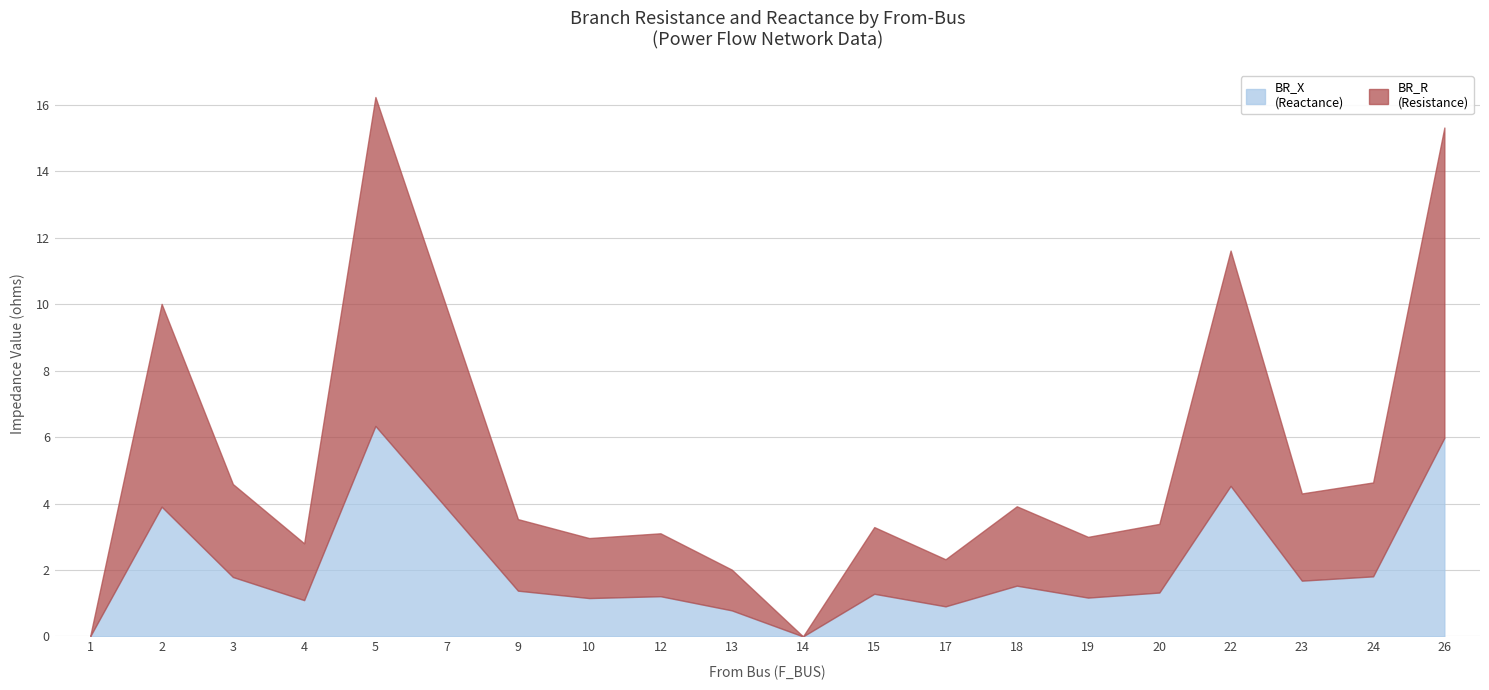

List the series in order of their overall mean, highest first.

BR_R, BR_X